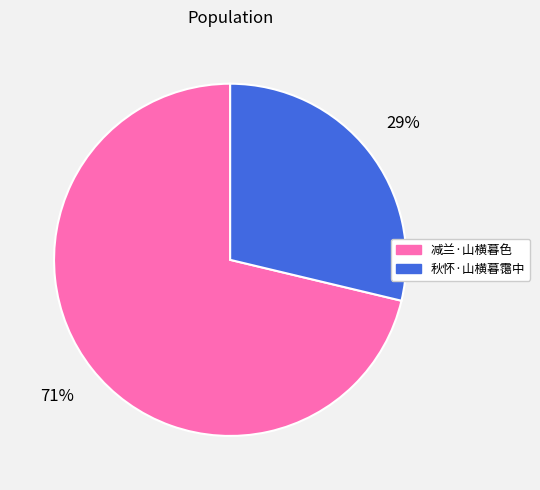

Is it true that 减兰·山横暮色 is 79% of the pie?

False